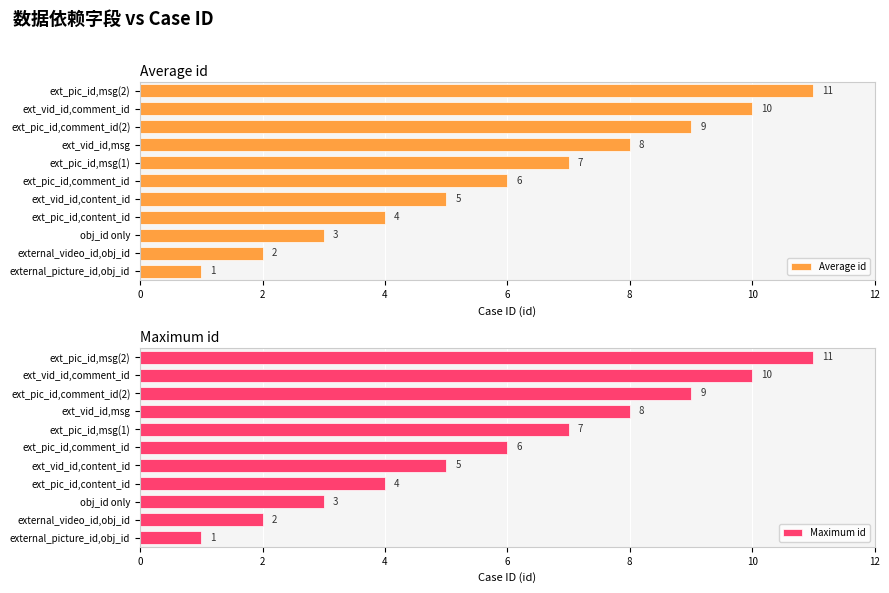

At which label is Average id closest to 6?

ext_pic_id,comment_id